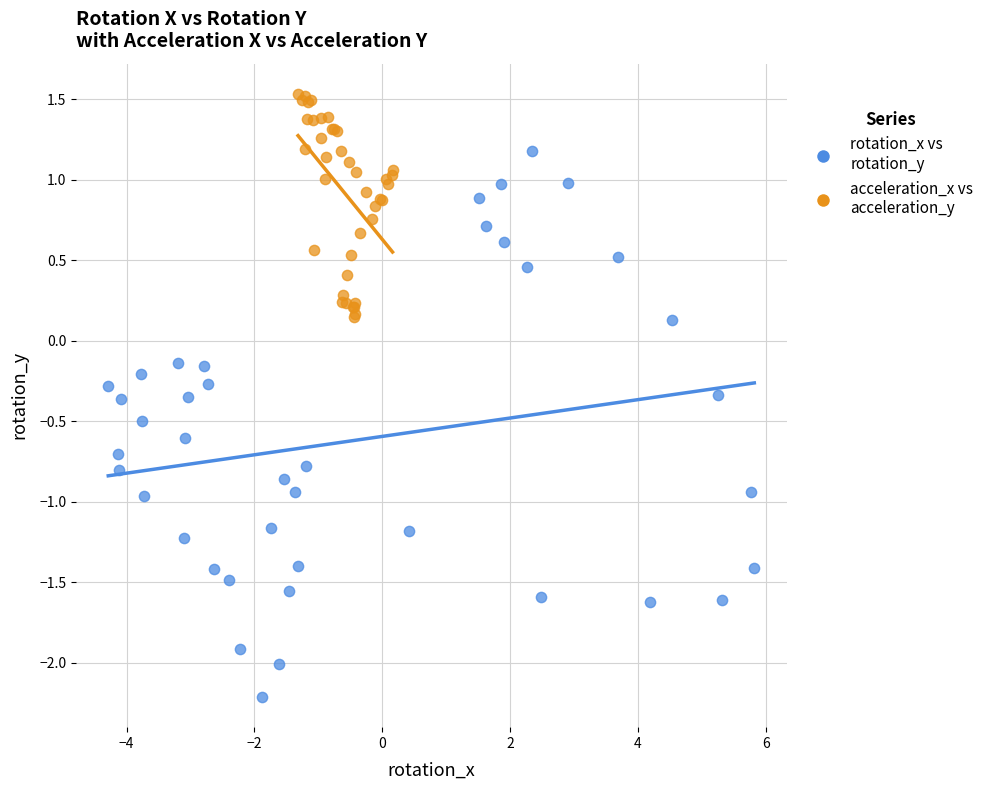

Which series reaches the maximum Y coordinate?

acceleration_x vs acceleration_y